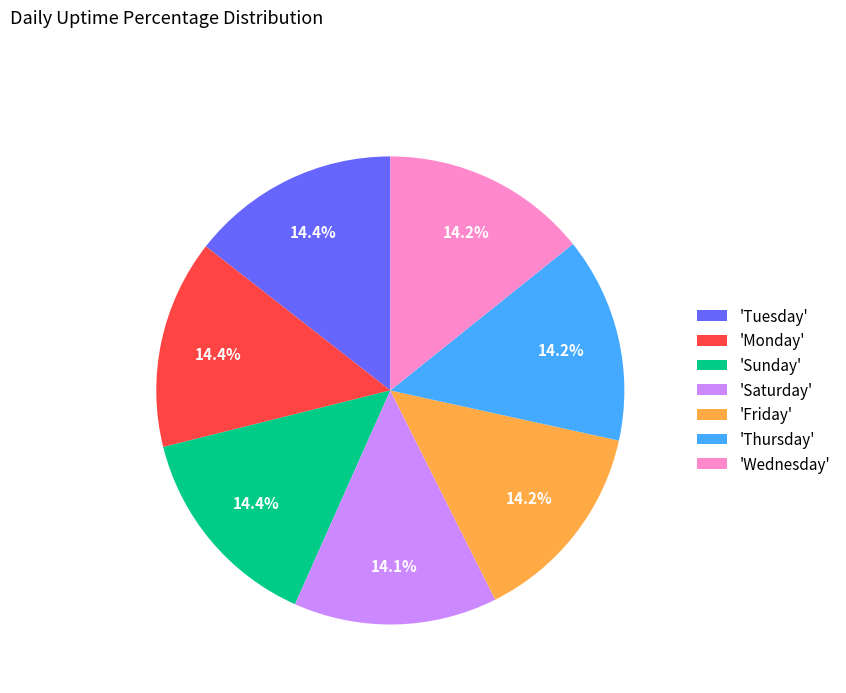

Does 'Tuesday' account for over 50% of the chart?

No